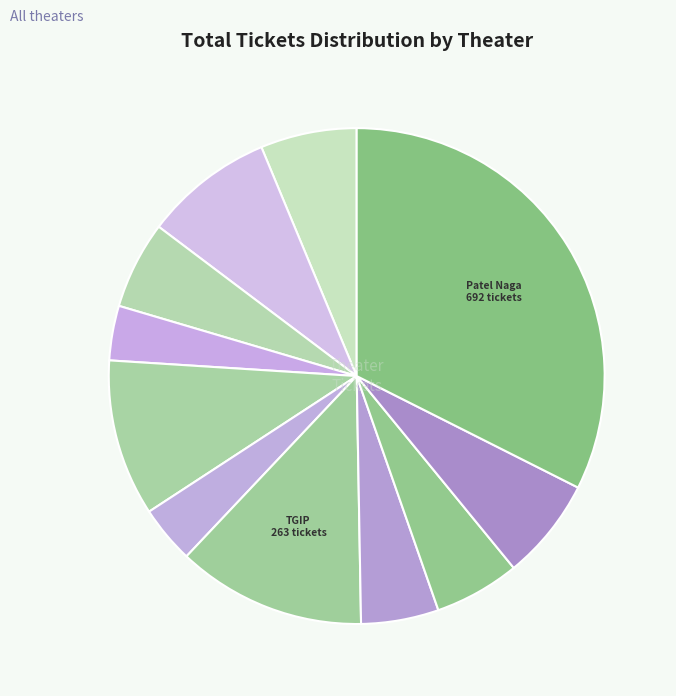

How many segments does this pie chart have?

11